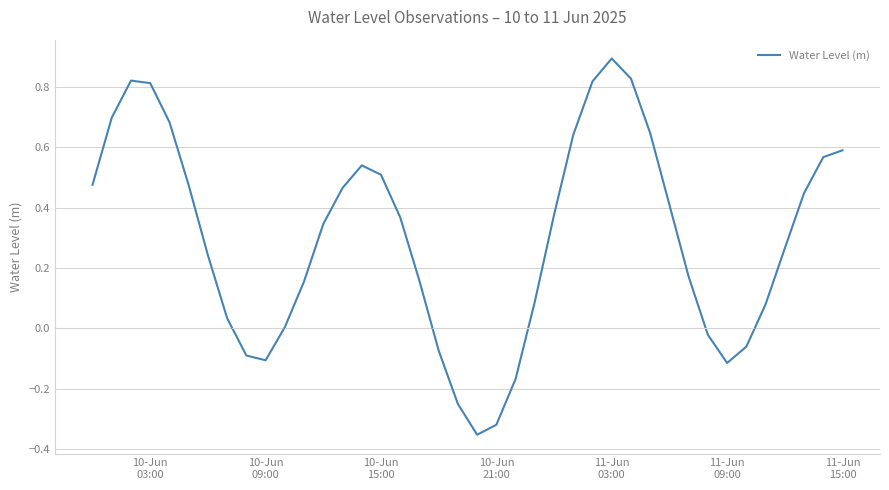

What is the difference between the maximum and minimum values?

1.2